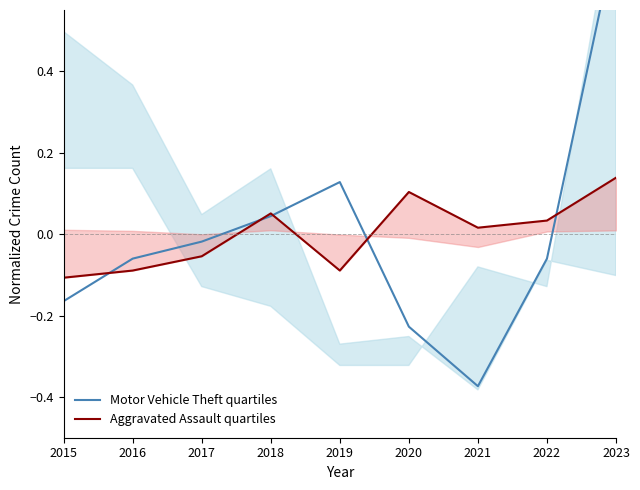

At which label is Aggravated Assault quartiles closest to 0?

2021